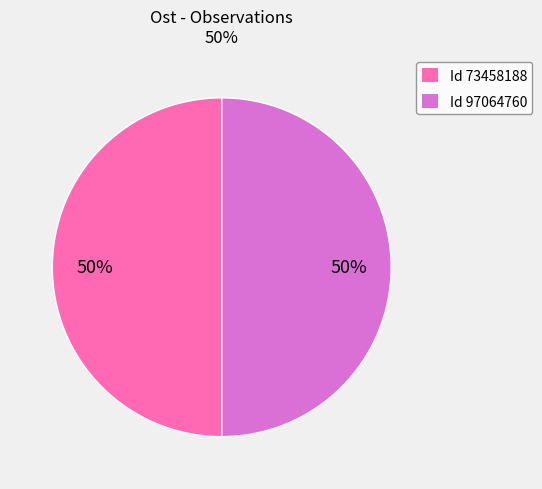

Approximately how many times larger is the value at Id 73458188 compared to Id 97064760?

1.0